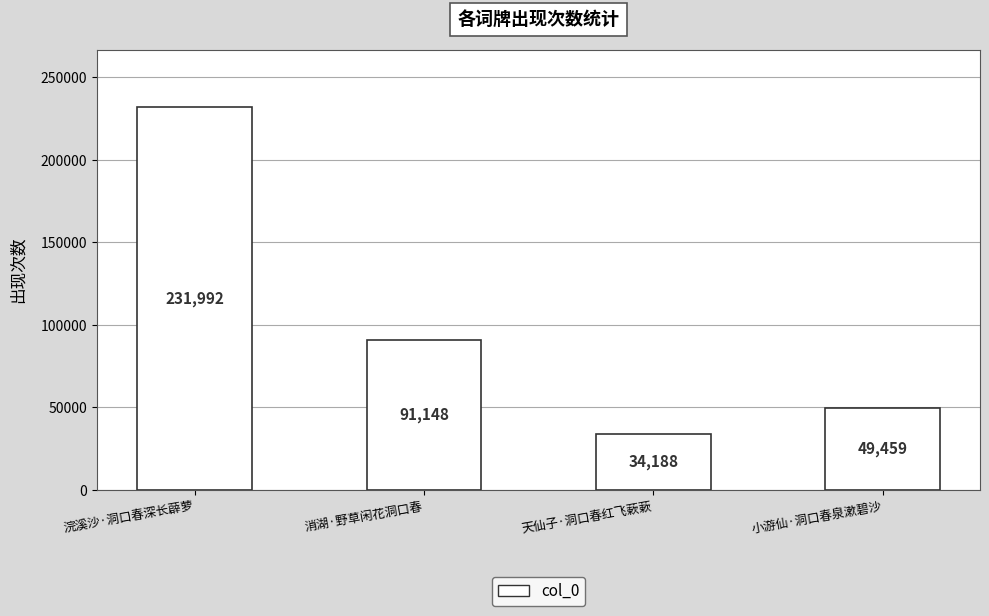

Rank the categories by value from highest to lowest.

浣溪沙·洞口春深长薜萝, 消湖·野草闲花洞口春, 小游仙·洞口春泉漱碧沙, 天仙子·洞口春红飞蔌蔌